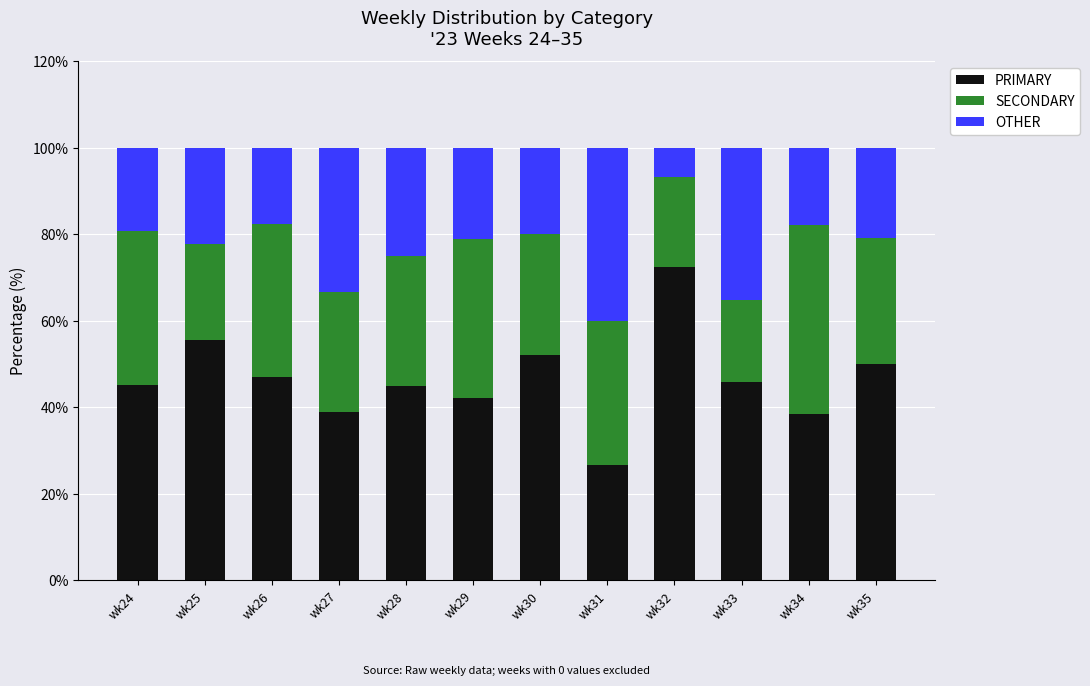

What is the maximum value for PRIMARY?

72.4